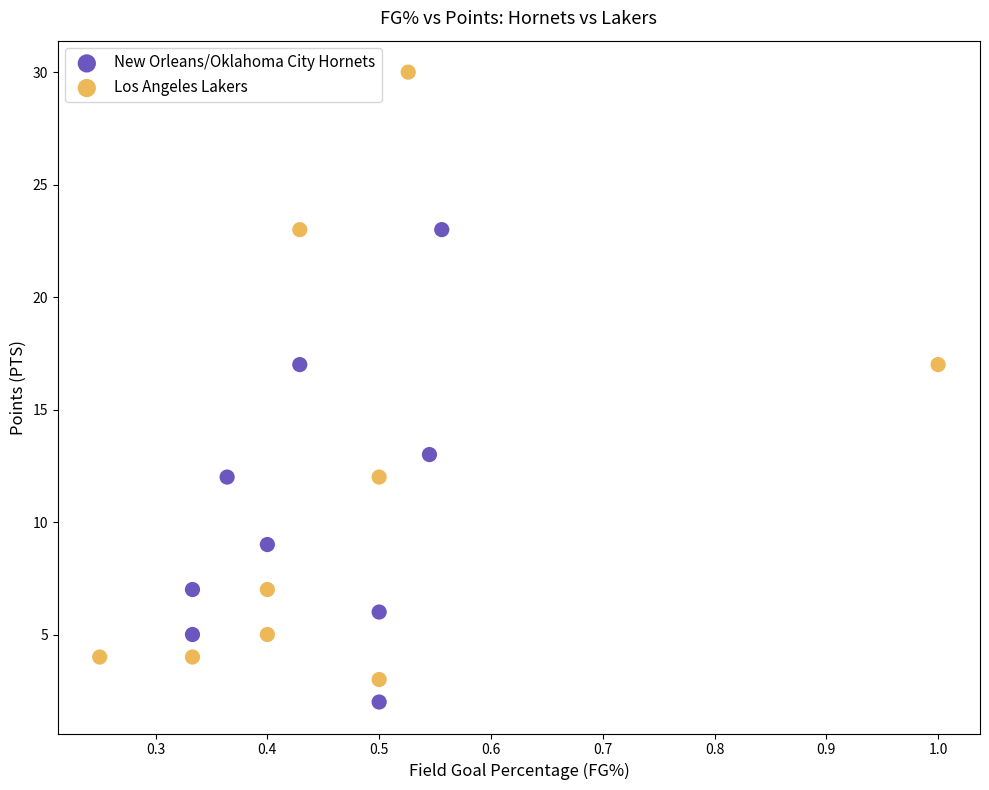

Which series has the widest spread of Y values?

Los Angeles Lakers